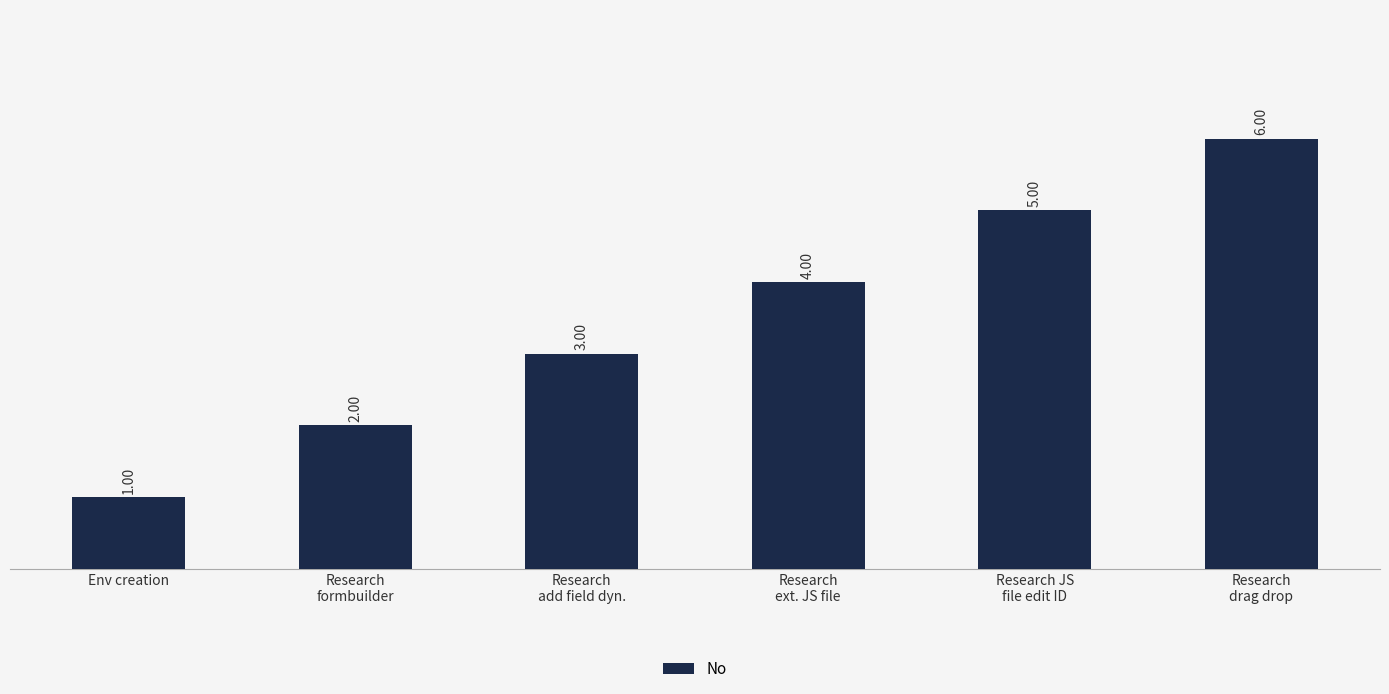

Reading left to right, extract all data points from this chart.

1	2	3	4	5	6